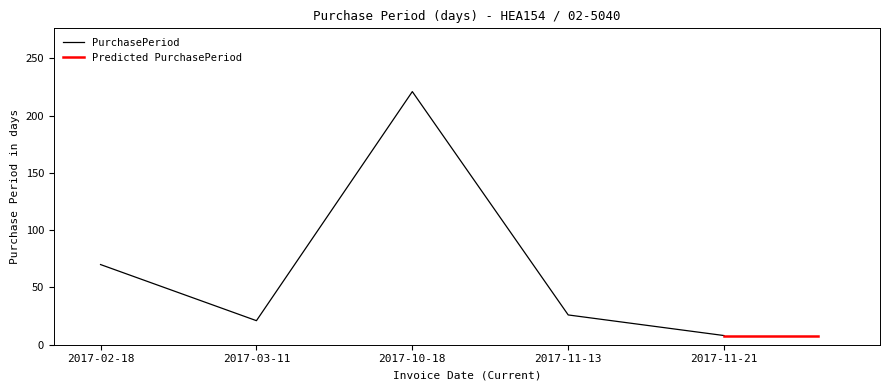

What is the value of the 4th point from the left?

26